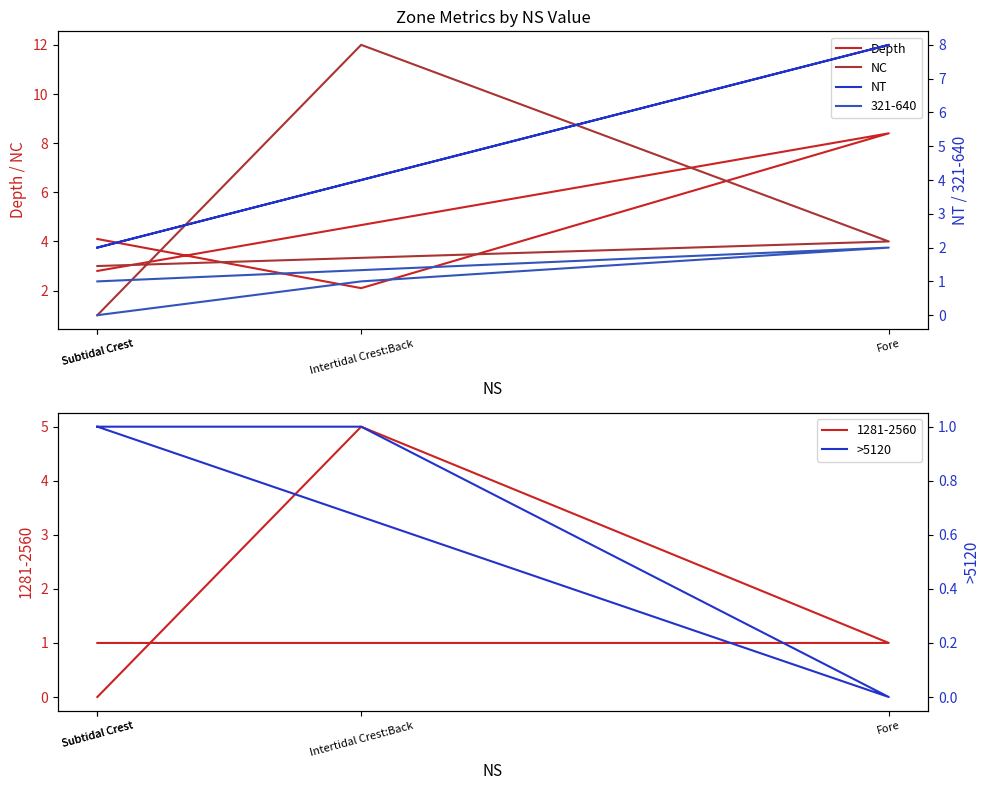

What is the total value across all series at Subtidal Crest?

8.8